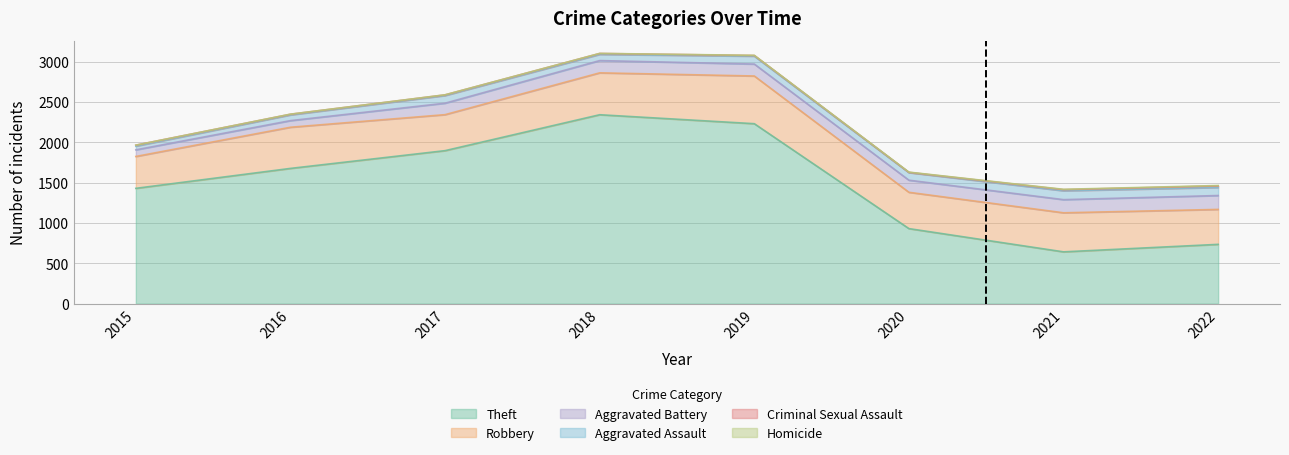

Which series has the largest total across all categories?

Theft